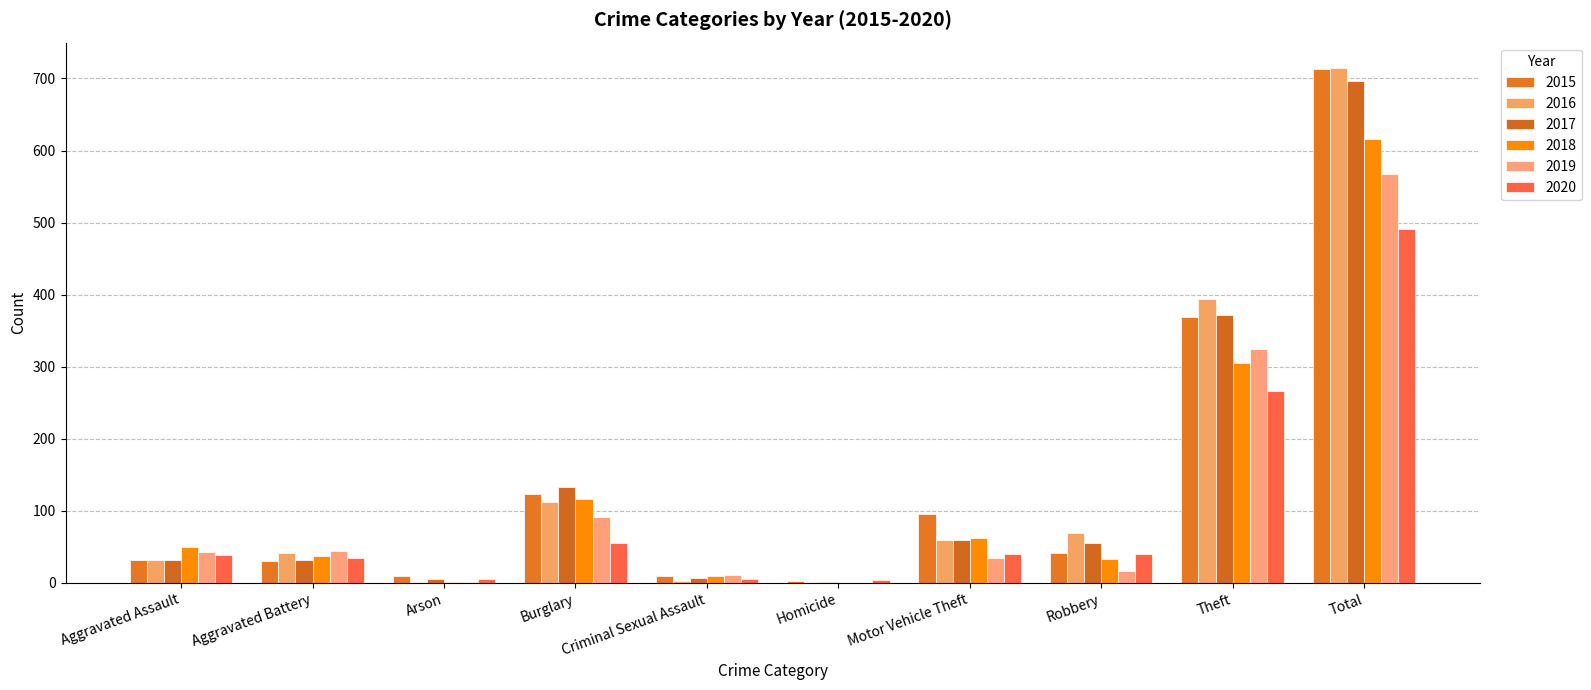

Are the bars grouped side by side (vs. stacked)?

Yes